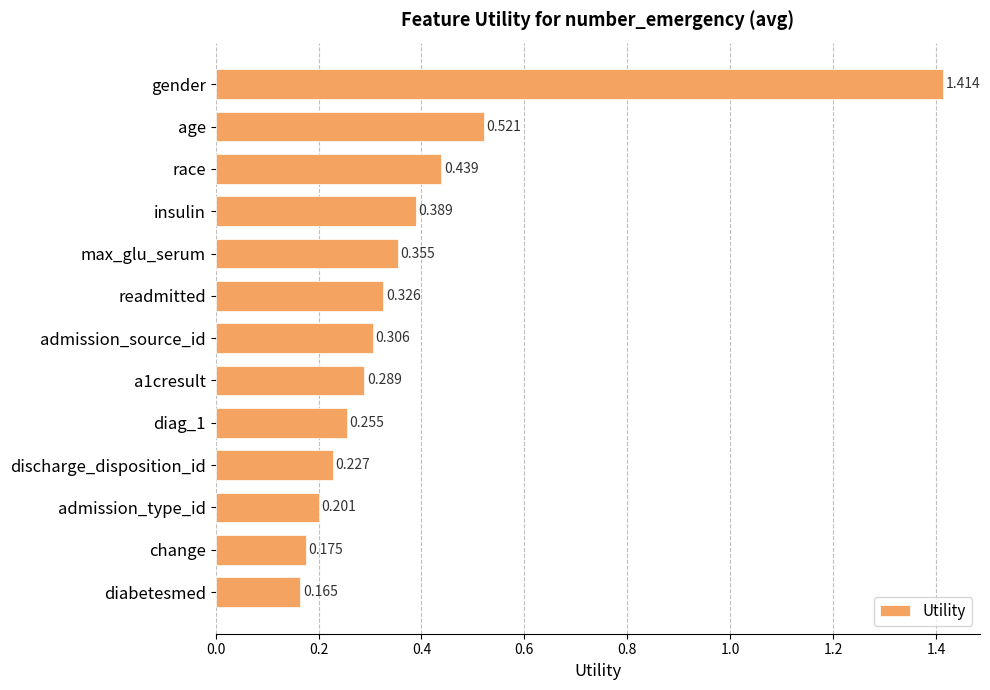

Which label corresponds to the smallest value in the chart?

diabetesmed